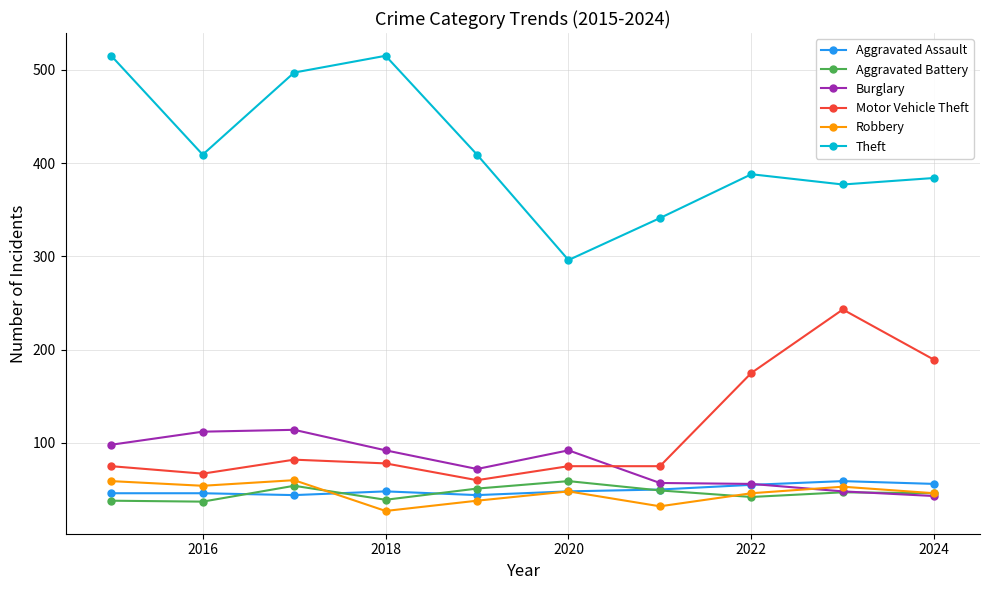

True or false: Robbery and Theft cross at least once.

False